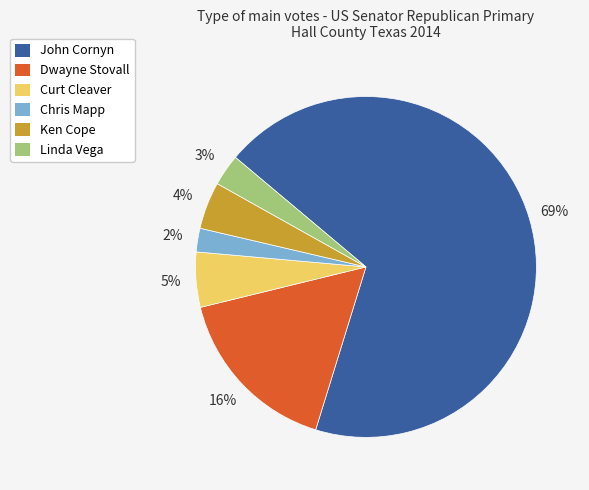

What percentage is the Chris Mapp slice, to the nearest percent?

2%